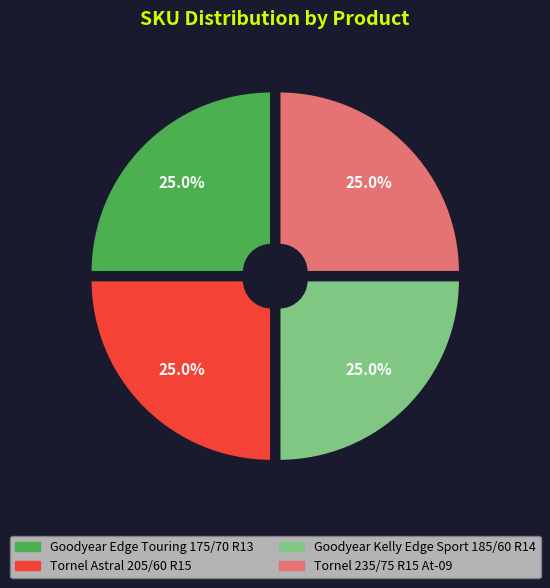

Approximately how many times larger is the value at Tornel 235/75 R15 At-09 compared to Tornel Astral 205/60 R15?

1.0